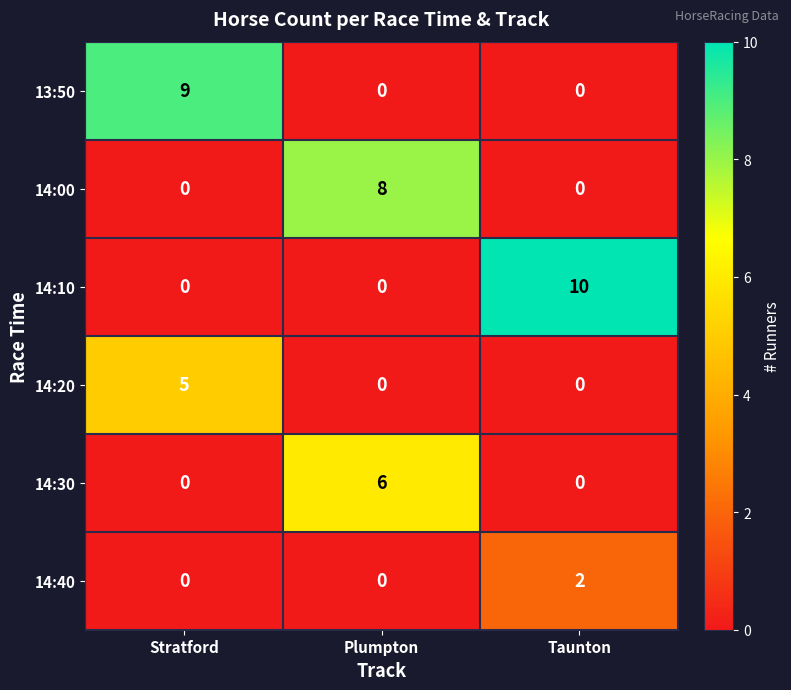

True or false: 13:50 has a value of 0 at Taunton.

True